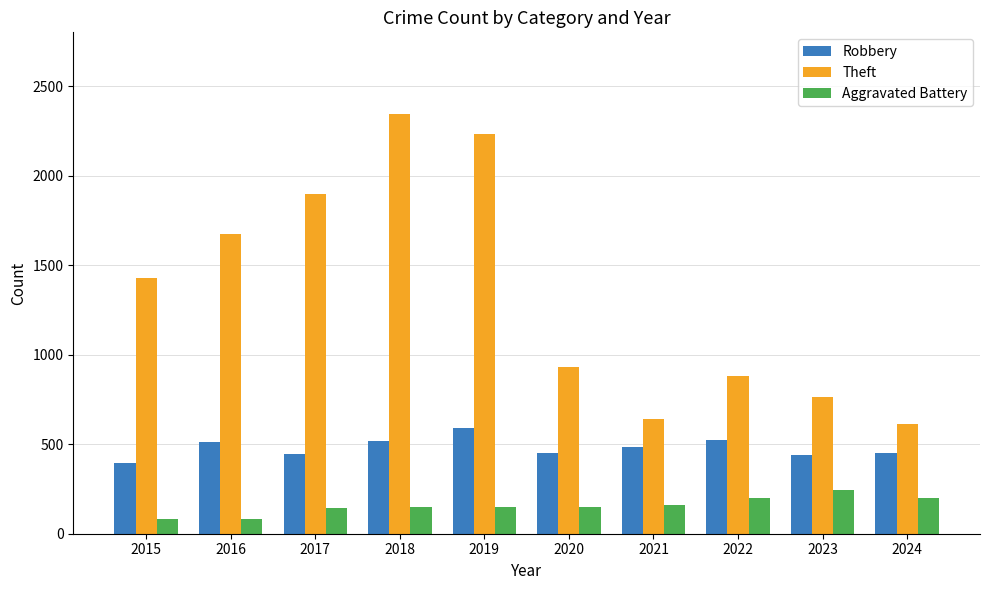

What is the difference between the highest and lowest values at 2023?

522